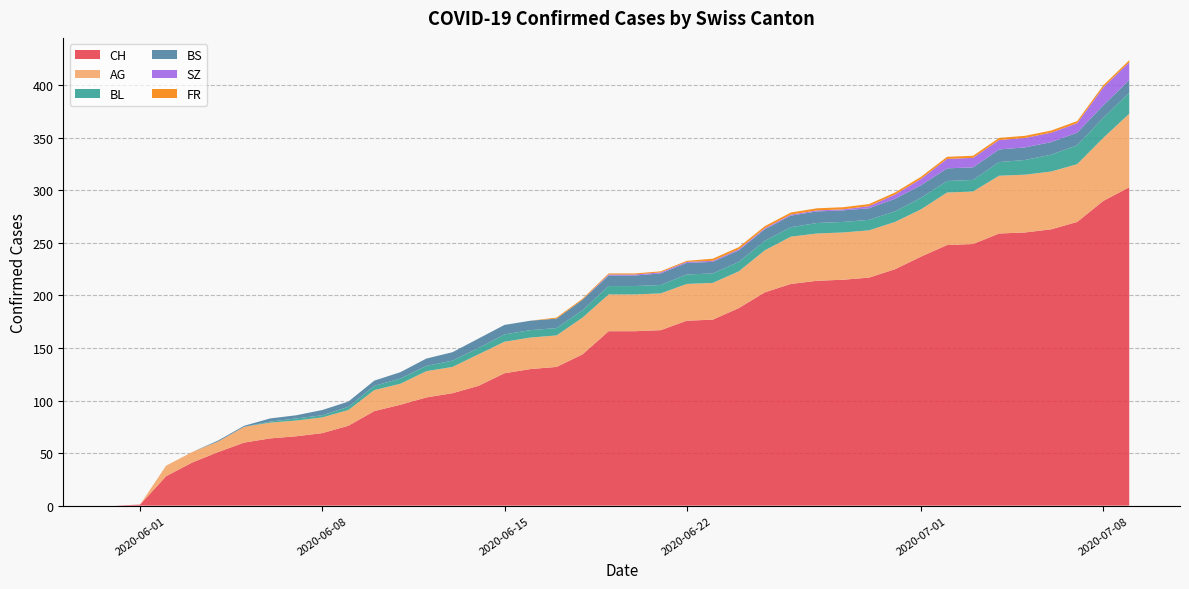

Reading left to right, list all the values displayed in this chart.

CH: 2020-05-31=0	2020-06-01=1	2020-06-02=28	2020-06-03=41	2020-06-04=51	2020-06-05=60	2020-06-06=64	2020-06-07=66	2020-06-08=69	2020-06-09=76	2020-06-10=90	2020-06-11=96	2020-06-12=103	2020-06-13=107	2020-06-14=114	2020-06-15=126	2020-06-16=130	2020-06-17=132	2020-06-18=144	2020-06-19=166	2020-06-20=166	2020-06-21=167	2020-06-22=176	2020-06-23=177	2020-06-24=188	2020-06-25=203	2020-06-26=211	2020-06-27=214	2020-06-28=215	2020-06-29=217	2020-06-30=225	2020-07-01=237	2020-07-02=248	2020-07-03=249	2020-07-04=259	2020-07-05=260	2020-07-06=263	2020-07-07=270	2020-07-08=290	2020-07-09=303
AG: 2020-05-31=0	2020-06-01=0	2020-06-02=10	2020-06-03=10	2020-06-04=10	2020-06-05=15	2020-06-06=15	2020-06-07=15	2020-06-08=15	2020-06-09=15	2020-06-10=20	2020-06-11=20	2020-06-12=25	2020-06-13=25	2020-06-14=30	2020-06-15=30	2020-06-16=30	2020-06-17=30	2020-06-18=35	2020-06-19=35	2020-06-20=35	2020-06-21=35	2020-06-22=35	2020-06-23=35	2020-06-24=35	2020-06-25=40	2020-06-26=45	2020-06-27=45	2020-06-28=45	2020-06-29=45	2020-06-30=45	2020-07-01=45	2020-07-02=50	2020-07-03=50	2020-07-04=55	2020-07-05=55	2020-07-06=55	2020-07-07=55	2020-07-08=60	2020-07-09=70
BL: 2020-05-31=0	2020-06-01=0	2020-06-02=0	2020-06-03=0	2020-06-04=0	2020-06-05=0	2020-06-06=1	2020-06-07=2	2020-06-08=2	2020-06-09=3	2020-06-10=4	2020-06-11=5	2020-06-12=5	2020-06-13=6	2020-06-14=6	2020-06-15=7	2020-06-16=7	2020-06-17=7	2020-06-18=7	2020-06-19=8	2020-06-20=8	2020-06-21=8	2020-06-22=9	2020-06-23=9	2020-06-24=9	2020-06-25=9	2020-06-26=9	2020-06-27=10	2020-06-28=10	2020-06-29=10	2020-06-30=10	2020-07-01=11	2020-07-02=11	2020-07-03=11	2020-07-04=13	2020-07-05=14	2020-07-06=16	2020-07-07=18	2020-07-08=19	2020-07-09=20
BS: 2020-05-31=0	2020-06-01=0	2020-06-02=0	2020-06-03=0	2020-06-04=1	2020-06-05=1	2020-06-06=3	2020-06-07=3	2020-06-08=5	2020-06-09=5	2020-06-10=5	2020-06-11=6	2020-06-12=7	2020-06-13=8	2020-06-14=9	2020-06-15=9	2020-06-16=9	2020-06-17=9	2020-06-18=10	2020-06-19=10	2020-06-20=10	2020-06-21=11	2020-06-22=11	2020-06-23=11	2020-06-24=11	2020-06-25=11	2020-06-26=11	2020-06-27=11	2020-06-28=11	2020-06-29=11	2020-06-30=12	2020-07-01=12	2020-07-02=12	2020-07-03=12	2020-07-04=12	2020-07-05=12	2020-07-06=12	2020-07-07=12	2020-07-08=12	2020-07-09=12
SZ: 2020-05-31=0	2020-06-01=0	2020-06-02=0	2020-06-03=0	2020-06-04=0	2020-06-05=0	2020-06-06=0	2020-06-07=0	2020-06-08=0	2020-06-09=0	2020-06-10=0	2020-06-11=0	2020-06-12=0	2020-06-13=0	2020-06-14=0	2020-06-15=0	2020-06-16=0	2020-06-17=0	2020-06-18=0	2020-06-19=1	2020-06-20=1	2020-06-21=1	2020-06-22=1	2020-06-23=1	2020-06-24=1	2020-06-25=1	2020-06-26=1	2020-06-27=1	2020-06-28=1	2020-06-29=2	2020-06-30=4	2020-07-01=6	2020-07-02=9	2020-07-03=9	2020-07-04=9	2020-07-05=9	2020-07-06=9	2020-07-07=9	2020-07-08=17	2020-07-09=17
FR: 2020-05-31=0	2020-06-01=0	2020-06-02=0	2020-06-03=0	2020-06-04=0	2020-06-05=0	2020-06-06=0	2020-06-07=0	2020-06-08=0	2020-06-09=0	2020-06-10=0	2020-06-11=0	2020-06-12=0	2020-06-13=0	2020-06-14=0	2020-06-15=0	2020-06-16=0	2020-06-17=1	2020-06-18=1	2020-06-19=1	2020-06-20=1	2020-06-21=1	2020-06-22=1	2020-06-23=2	2020-06-24=2	2020-06-25=2	2020-06-26=2	2020-06-27=2	2020-06-28=2	2020-06-29=2	2020-06-30=2	2020-07-01=2	2020-07-02=2	2020-07-03=2	2020-07-04=2	2020-07-05=2	2020-07-06=2	2020-07-07=2	2020-07-08=2	2020-07-09=2